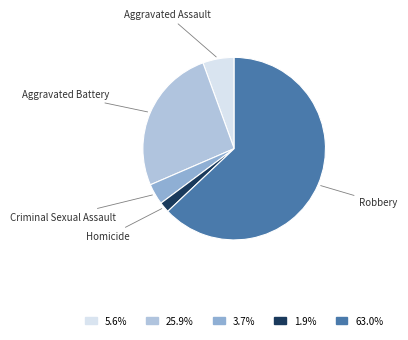

Is there any slice that represents more than half of the pie?

Yes